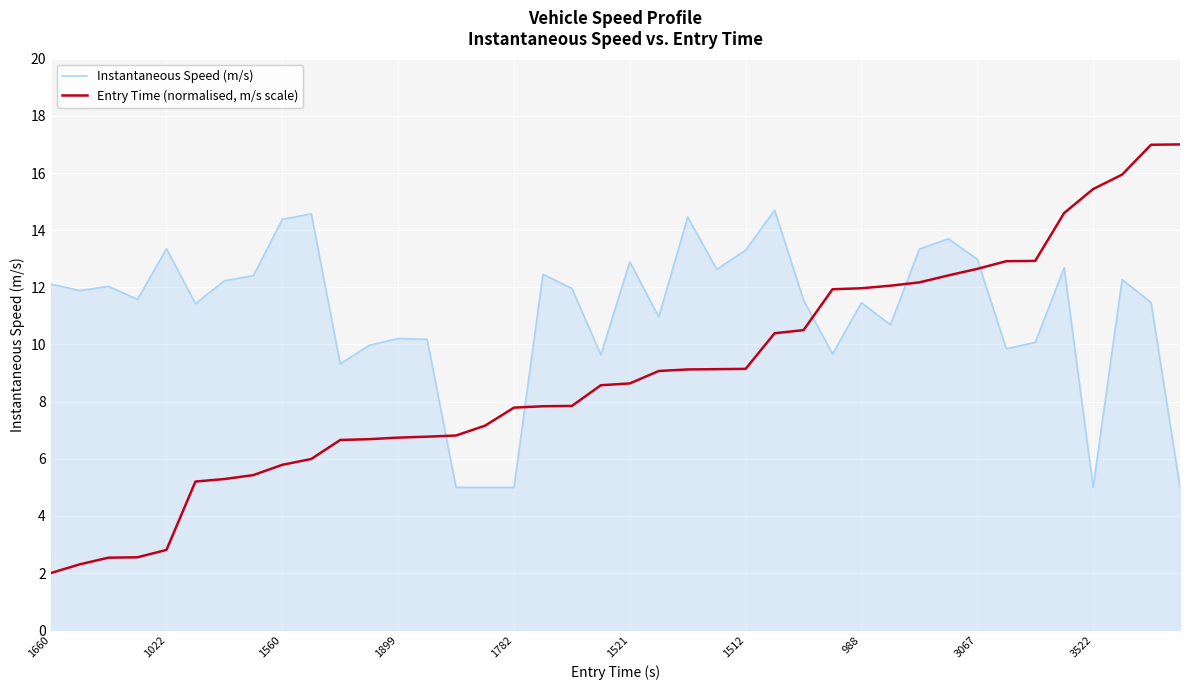

What is the smallest value displayed?

2.0